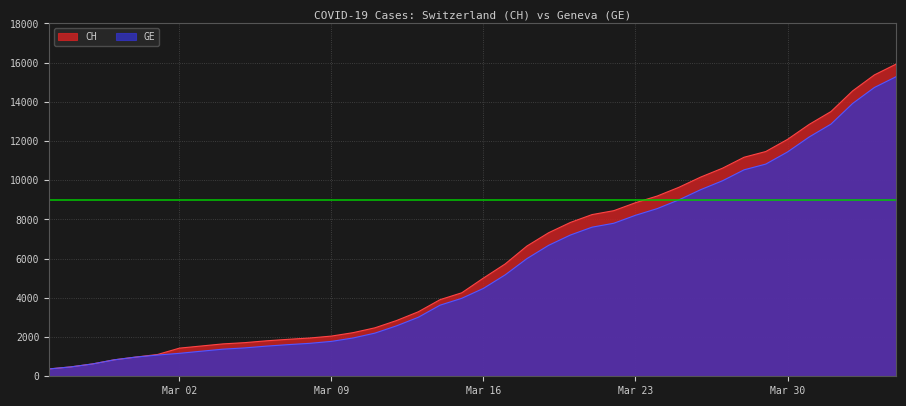

Reading right to left, transcribe all the data shown in this chart.

CH: 15926	15375	14561	13505	12852	12086	11467	11175	10613	10162	9642	9196	8855	8449	8249	7847	7323	6644	5731	5012	4259	3908	3291	2845	2472	2226	2051	1952	1885	1809	1715	1652	1544	1436	1113	981	840	630	479	375
GE: 15284	14733	13919	12863	12210	11444	10825	10533	9971	9520	9000	8554	8213	7807	7607	7205	6681	6002	5174	4485	3978	3627	3010	2574	2201	1955	1780	1681	1614	1538	1447	1384	1278	1171	1083	981	840	630	479	375